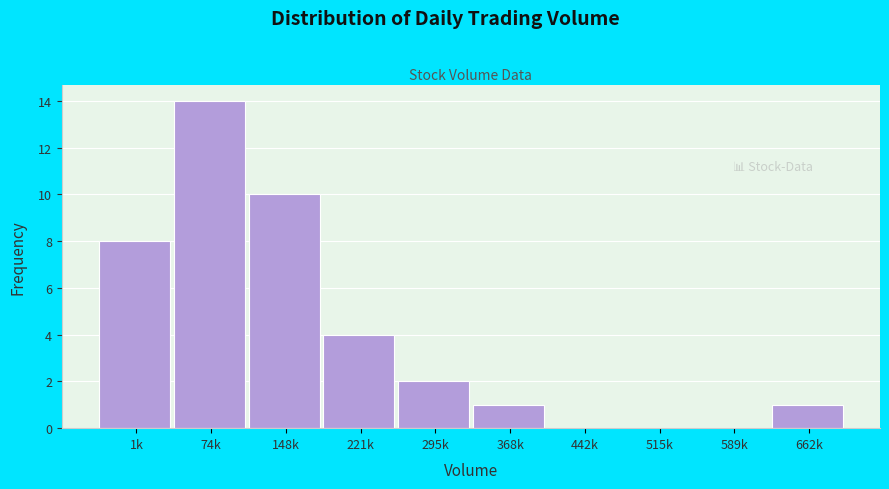

Reading left to right, list all the values displayed in this chart.

1k=8	74k=14	148k=10	221k=4	295k=2	368k=1	442k=0	515k=0	589k=0	662k=1